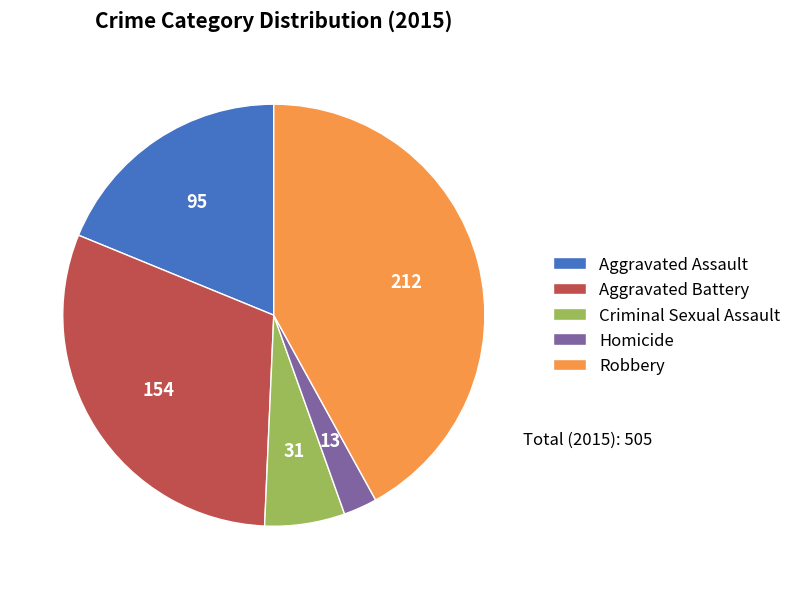

Which has a higher value, Robbery or Homicide?

Robbery